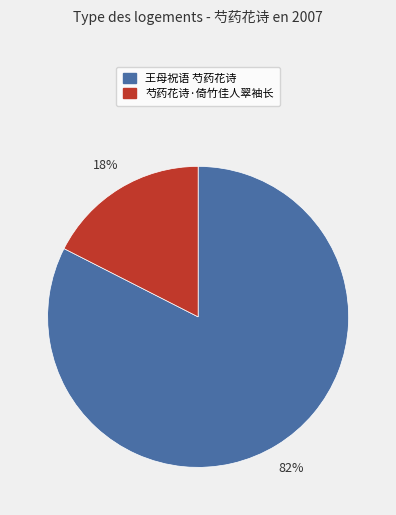

To the nearest percent, what percentage of the pie is 王母祝语 芍药花诗?

82%